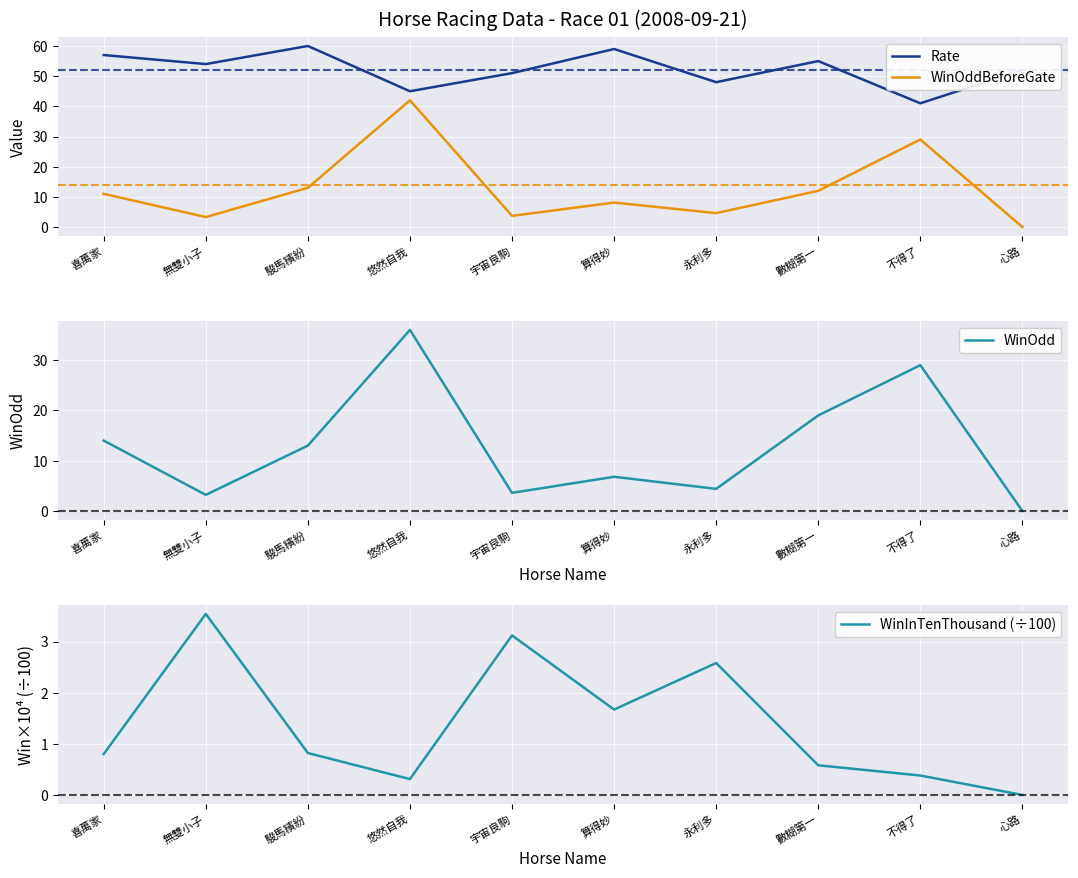

At which label does Rate reach its minimum?

不得了